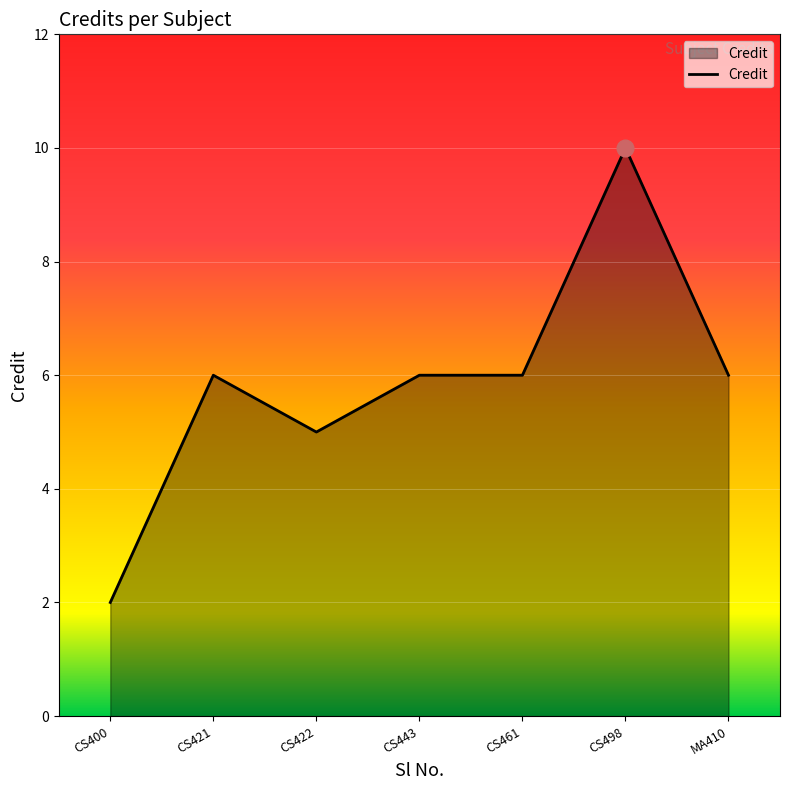

Read the value at CS461.

6